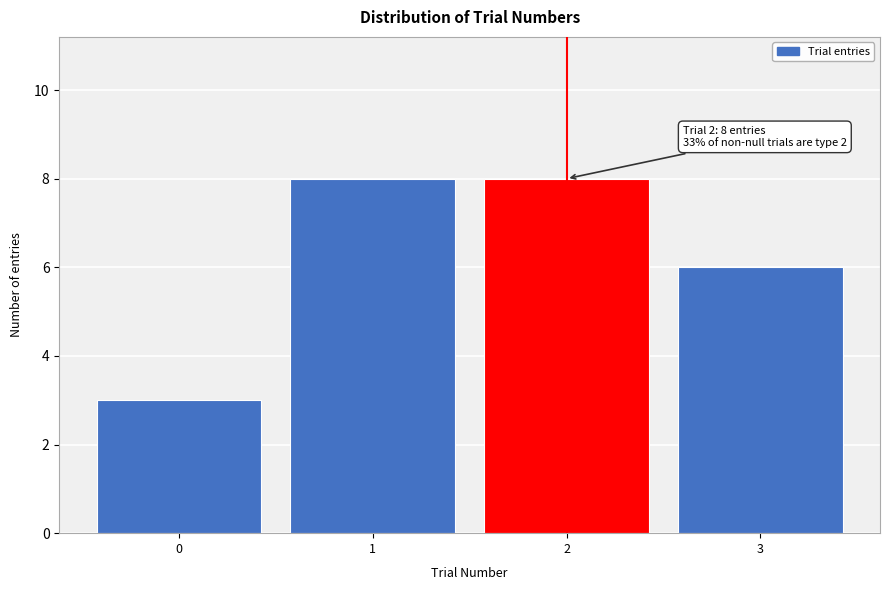

Reading right to left, list all the values displayed in this chart.

6	8	8	3